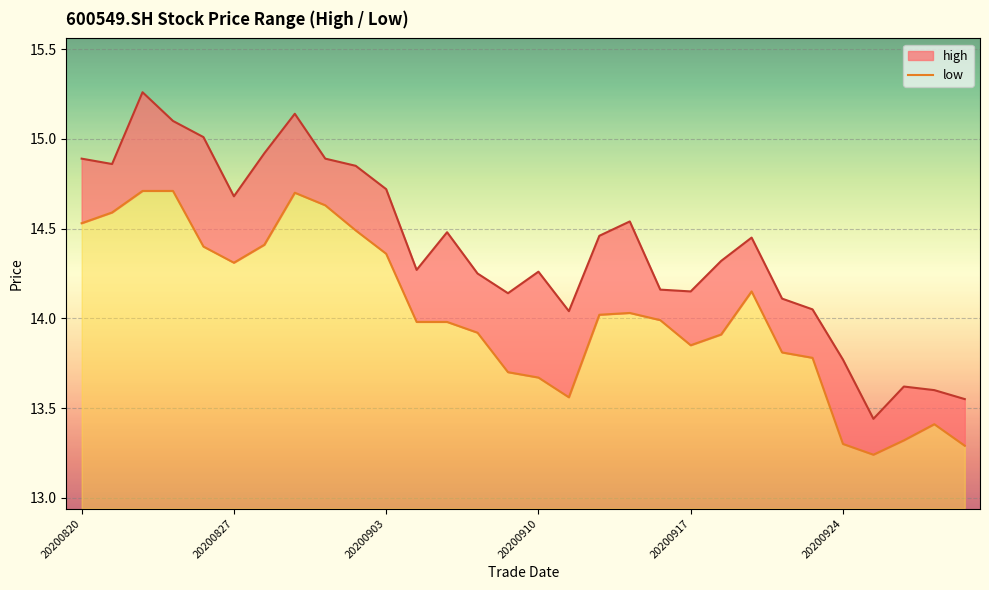

Reading left to right, extract all data points from this chart.

high: 20200820=14.9	20200821=14.9	20200824=15.3	20200825=15.1	20200826=15.0	20200827=14.7	20200828=14.9	20200831=15.1	20200901=14.9	20200902=14.8	20200903=14.7	20200904=14.3	20200907=14.5	20200908=14.2	20200909=14.1	20200910=14.3	20200911=14.0	20200914=14.5	20200915=14.5	20200916=14.2	20200917=14.2	20200918=14.3	20200921=14.4	20200922=14.1	20200923=14.1	20200924=13.8	20200925=13.4	20200928=13.6	20200929=13.6	20200930=13.6
low: 20200820=14.5	20200821=14.6	20200824=14.7	20200825=14.7	20200826=14.4	20200827=14.3	20200828=14.4	20200831=14.7	20200901=14.6	20200902=14.5	20200903=14.4	20200904=14.0	20200907=14.0	20200908=13.9	20200909=13.7	20200910=13.7	20200911=13.6	20200914=14.0	20200915=14.0	20200916=14.0	20200917=13.8	20200918=13.9	20200921=14.2	20200922=13.8	20200923=13.8	20200924=13.3	20200925=13.2	20200928=13.3	20200929=13.4	20200930=13.3